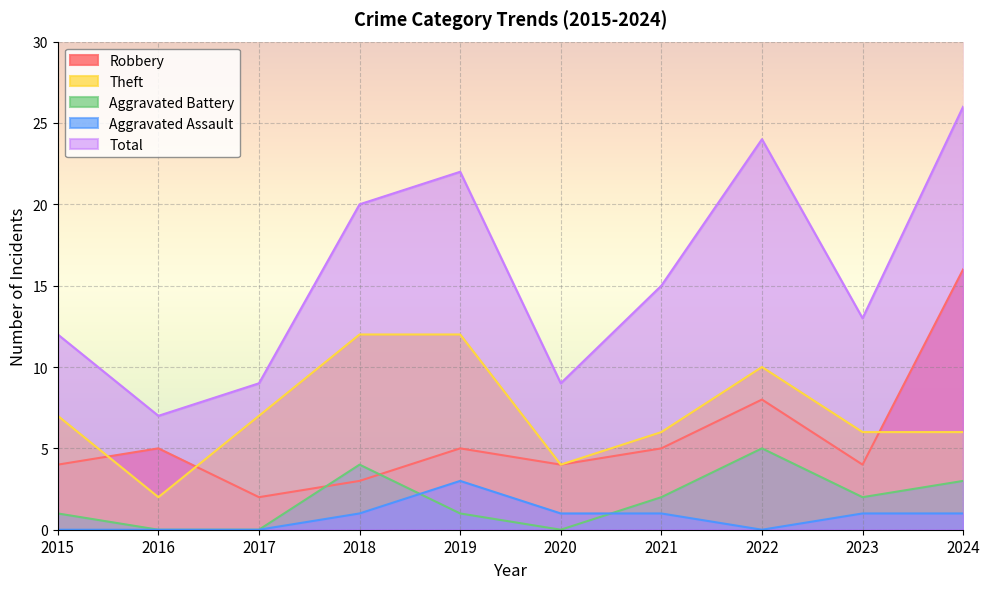

How many values in the Total series exceed 15?

4